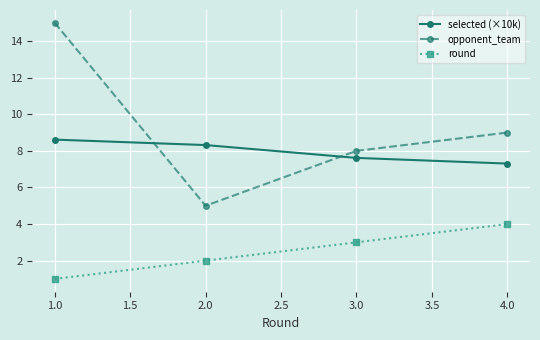

What is the maximum value for opponent_team?

15.0